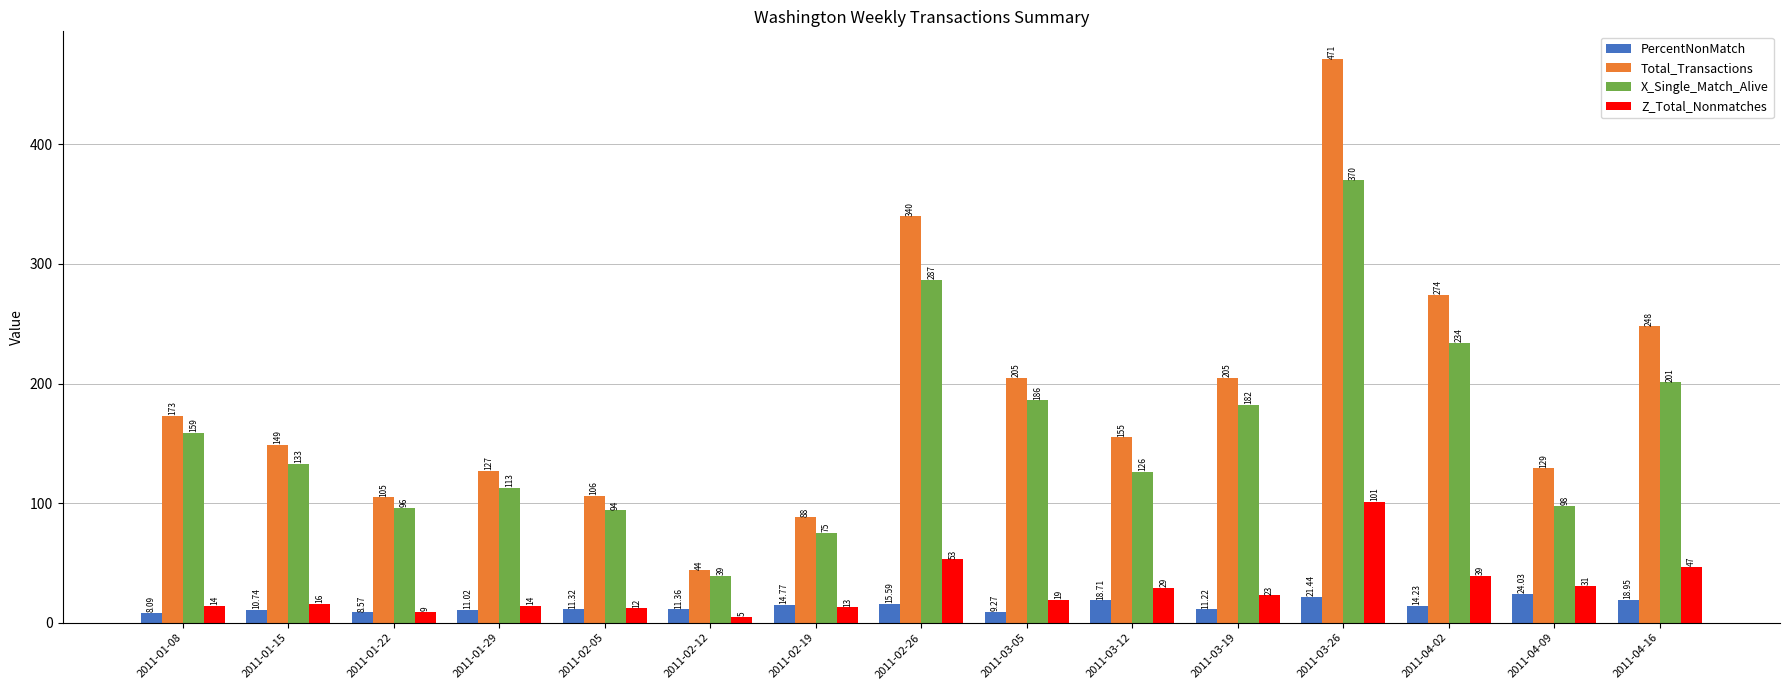

What is the total value across all series at 2011-01-08?

354.1